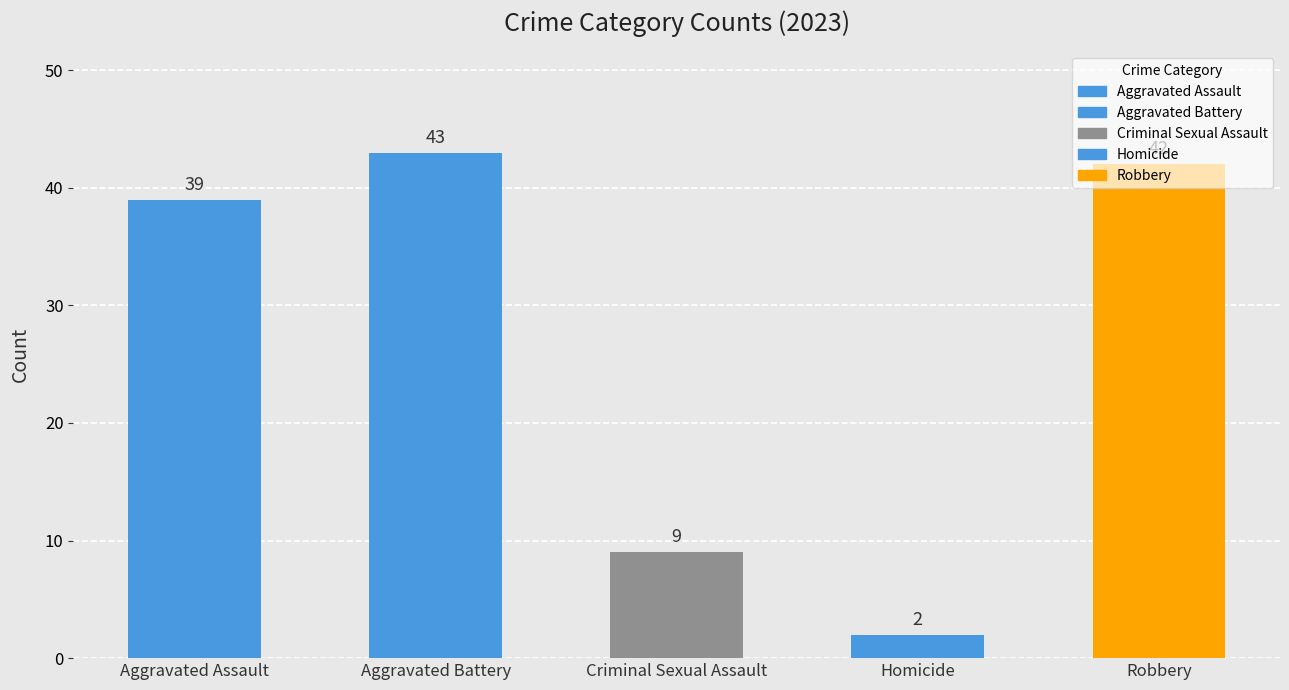

List the labels in order of value, largest first.

Aggravated Battery, Robbery, Aggravated Assault, Criminal Sexual Assault, Homicide